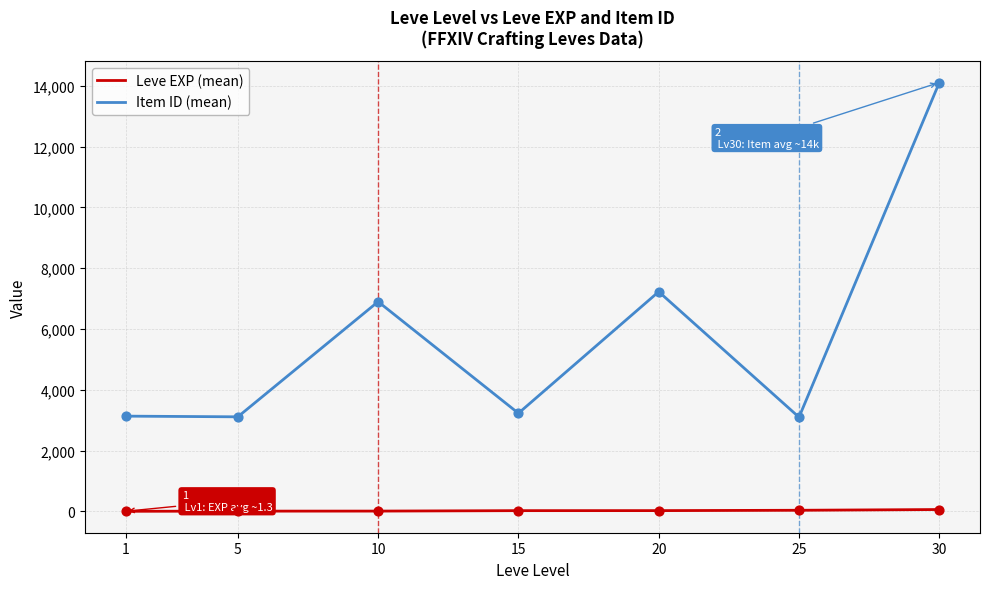

Which series has the widest spread of values?

Item ID (mean)